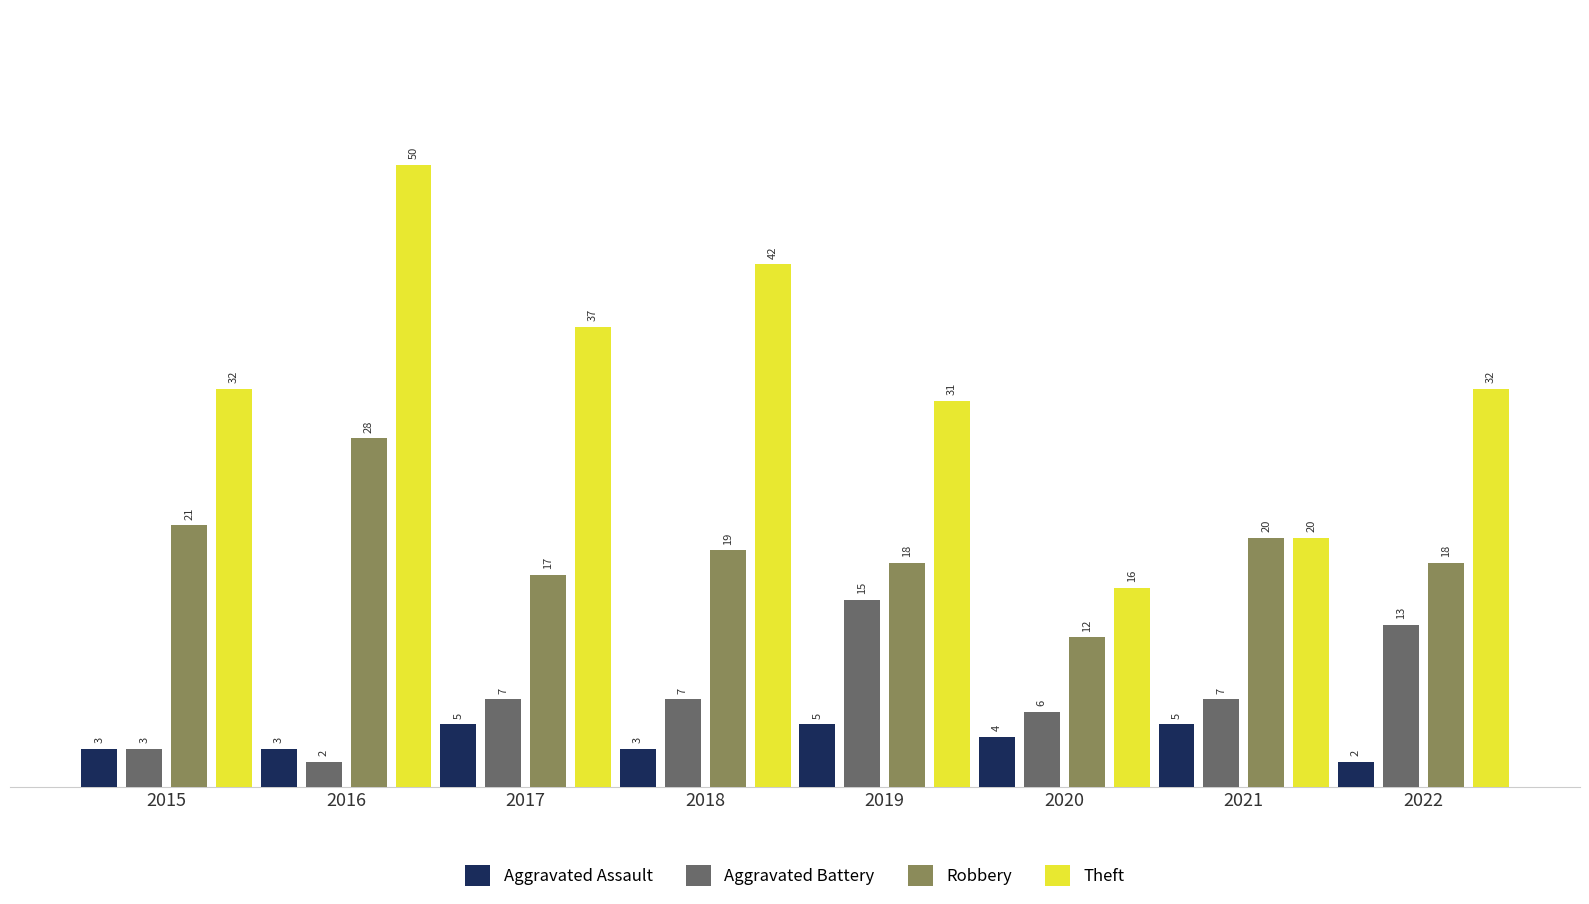

What is the value of the Aggravated Battery bar at the 6th from the left?

6